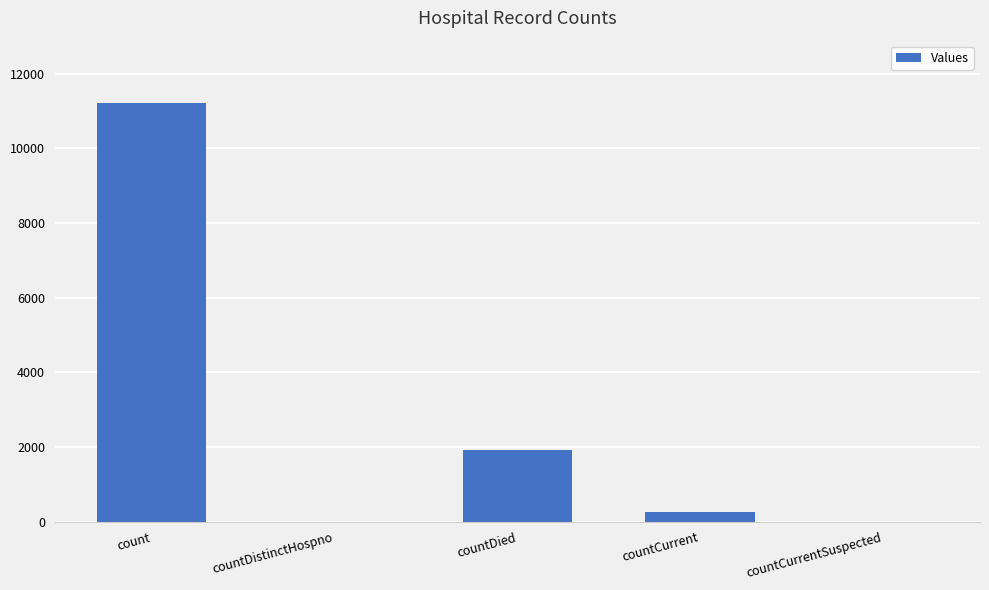

Are the bars horizontal?

No